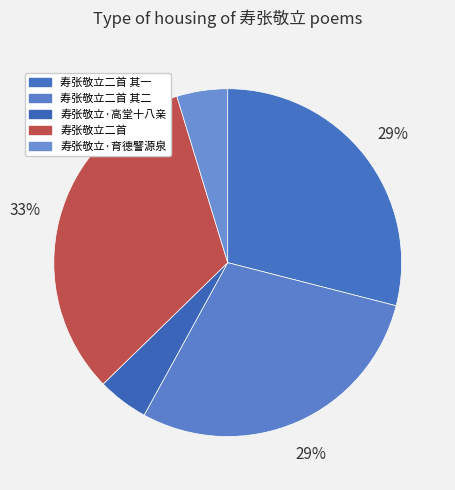

Which slice is the smallest?

寿张敬立·育德譬源泉